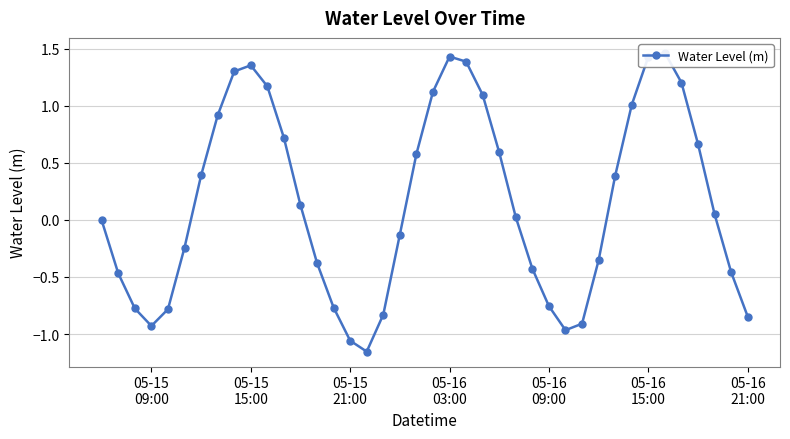

What is the difference between the maximum and minimum values?

2.6